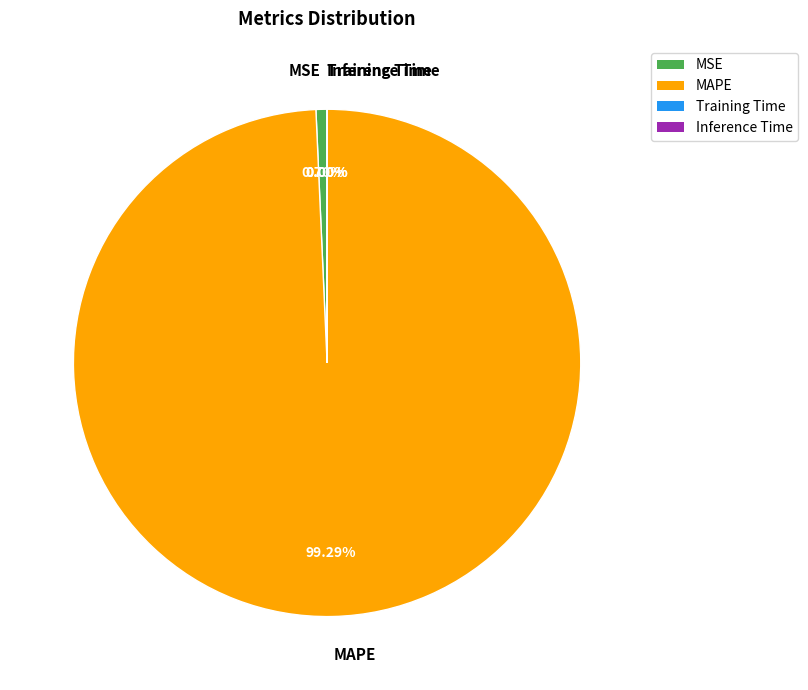

Which has a higher value, MAPE or MSE?

MAPE